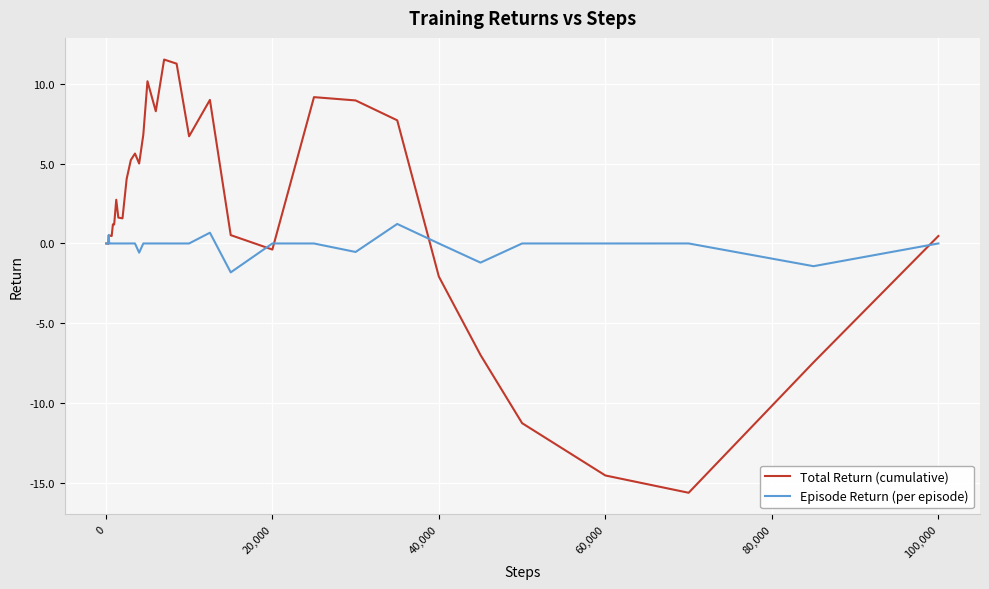

Which series has the largest total across all categories?

Total Return (cumulative)